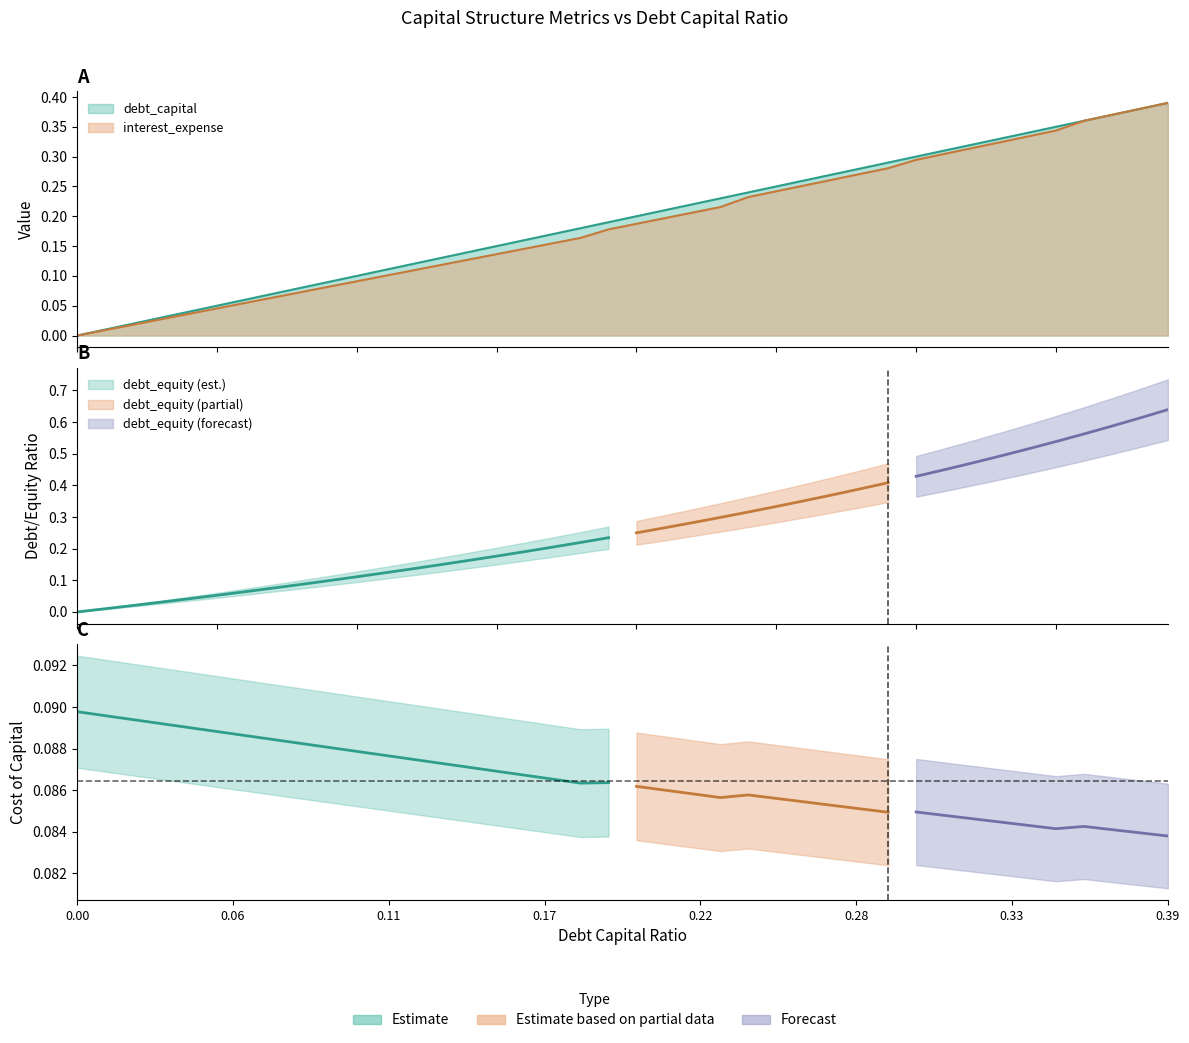

True or false: interest_expense and debt_capital intersect in this chart.

False